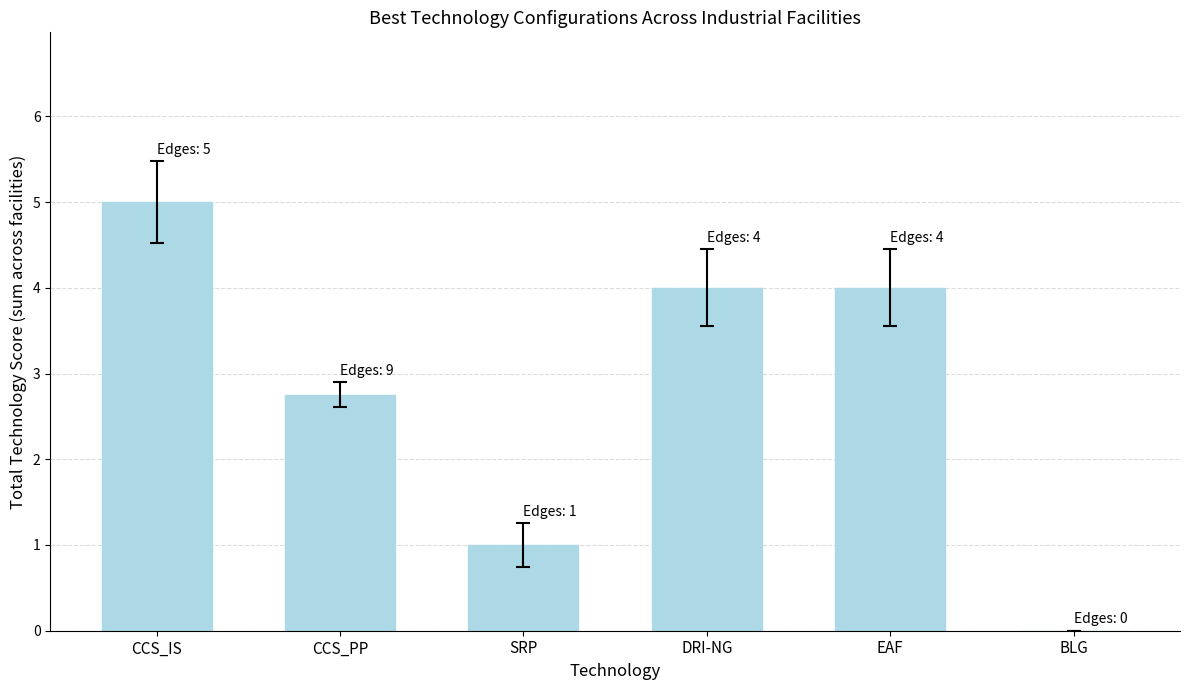

What value does the data have at EAF?

4.0